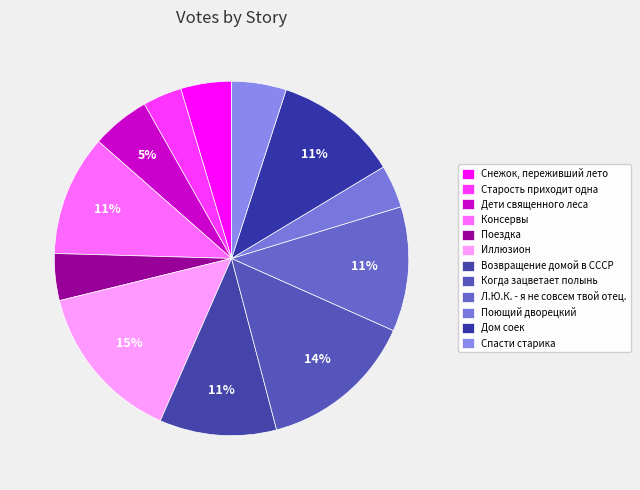

To the nearest percent, what percentage of the pie is Дети священного леса?

5%